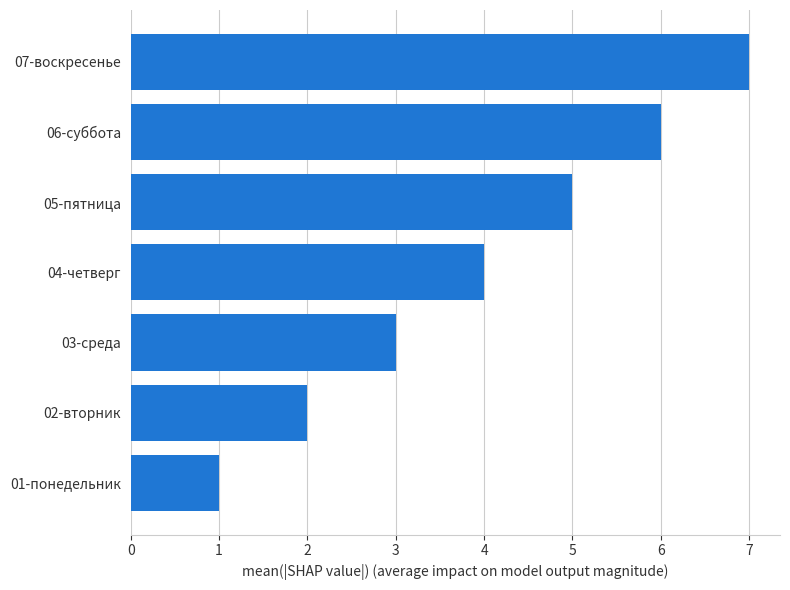

How many bars are there in total?

7